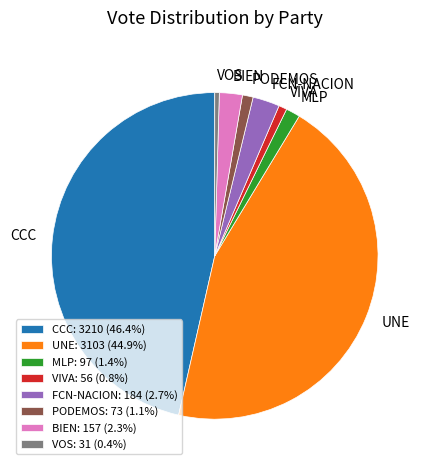

Does BIEN: 157 (2.3%) represent more than half of the total?

No